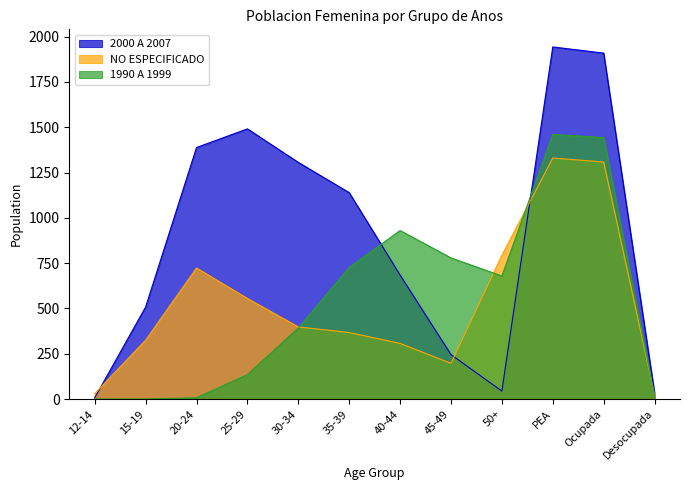

At which label does NO ESPECIFICADO reach its minimum?

Desocupada